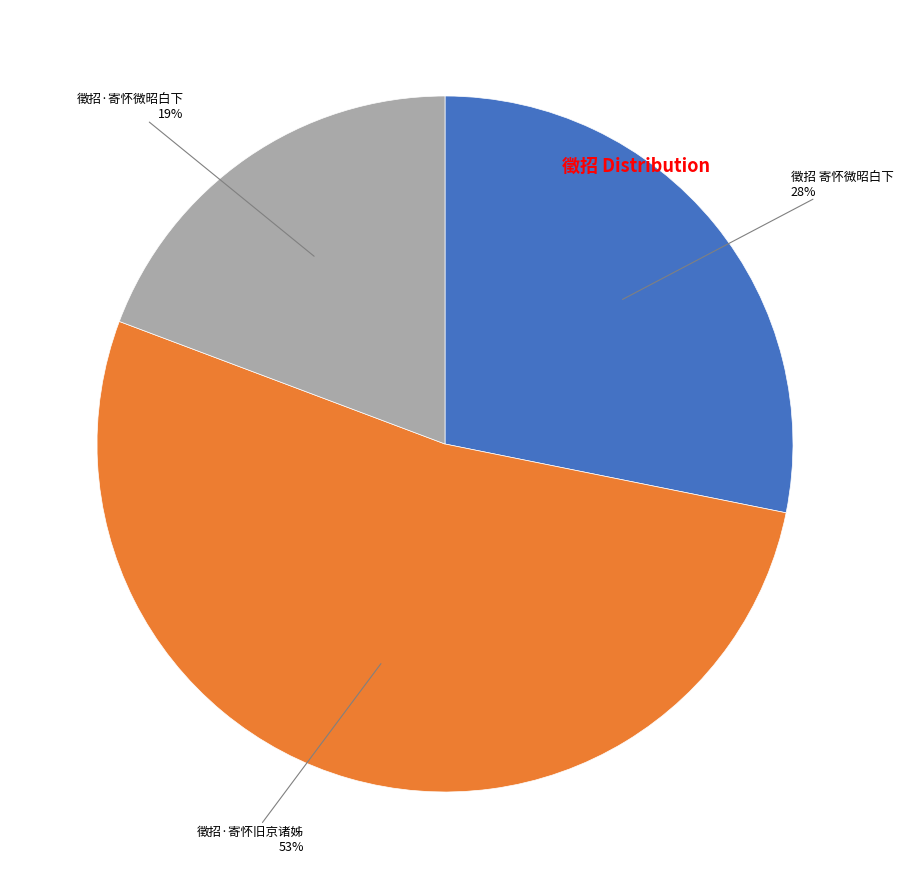

How many slices are in this pie chart?

3